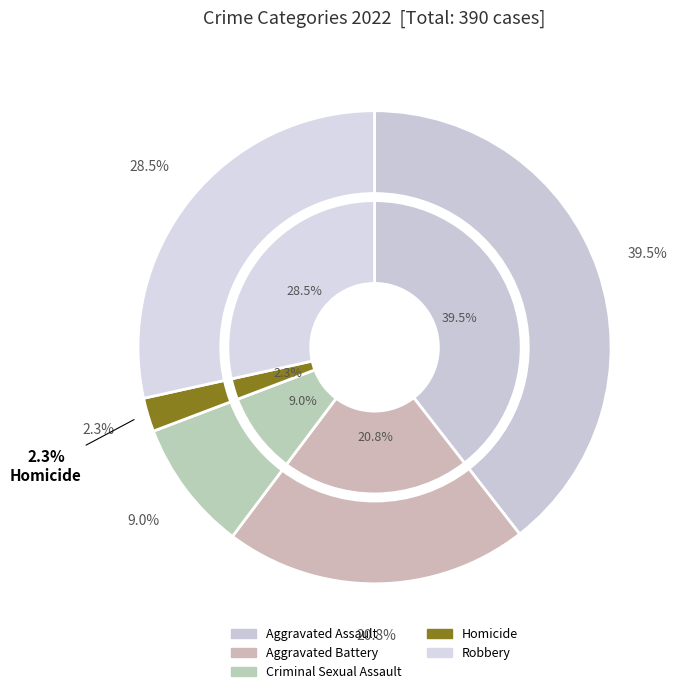

Which has a higher value, Aggravated Battery or Robbery?

Robbery